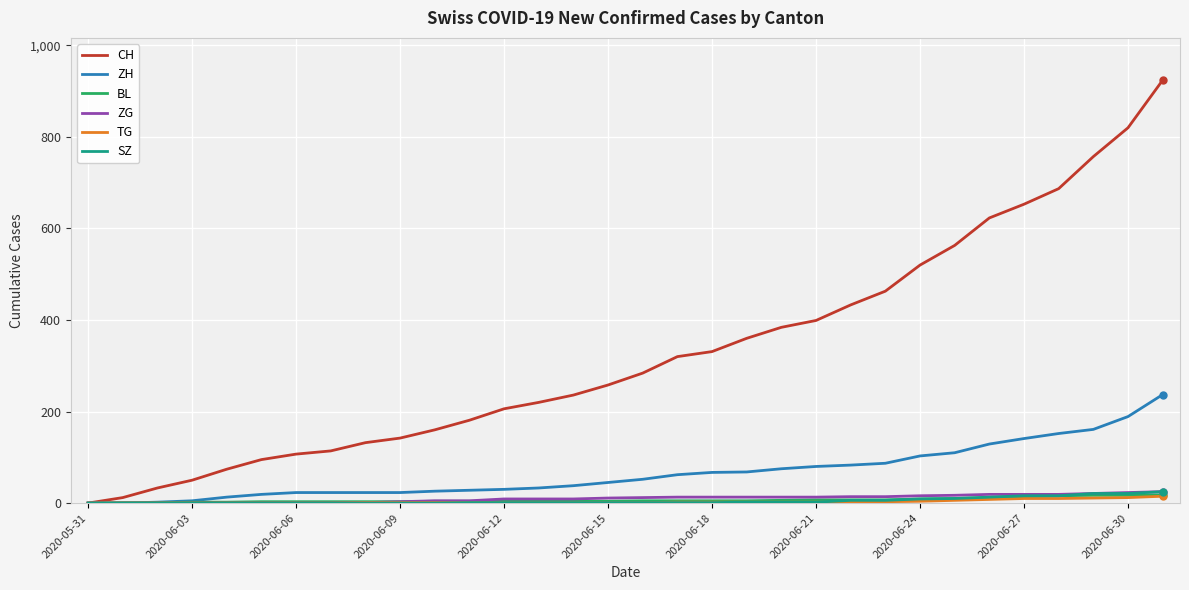

What is the maximum value shown in the chart?

924